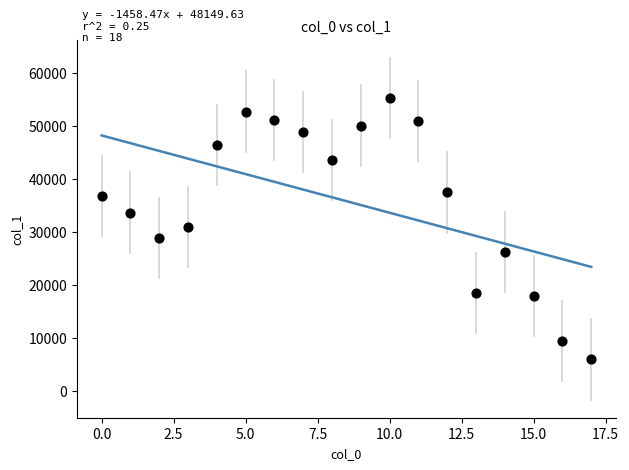

What is the range of Y values (max minus min)?

49276